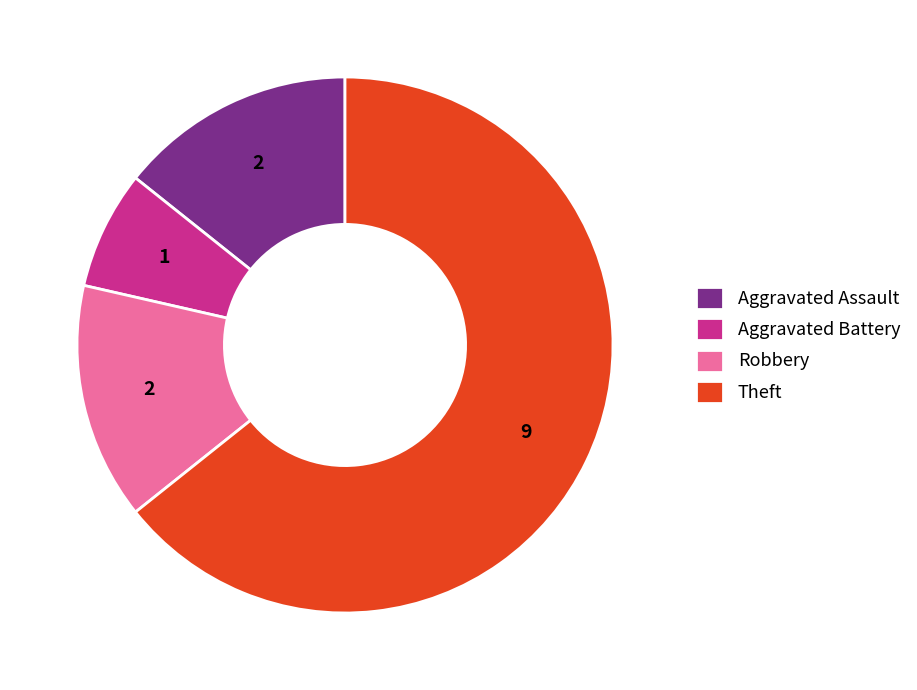

Which category accounts for the majority?

Theft